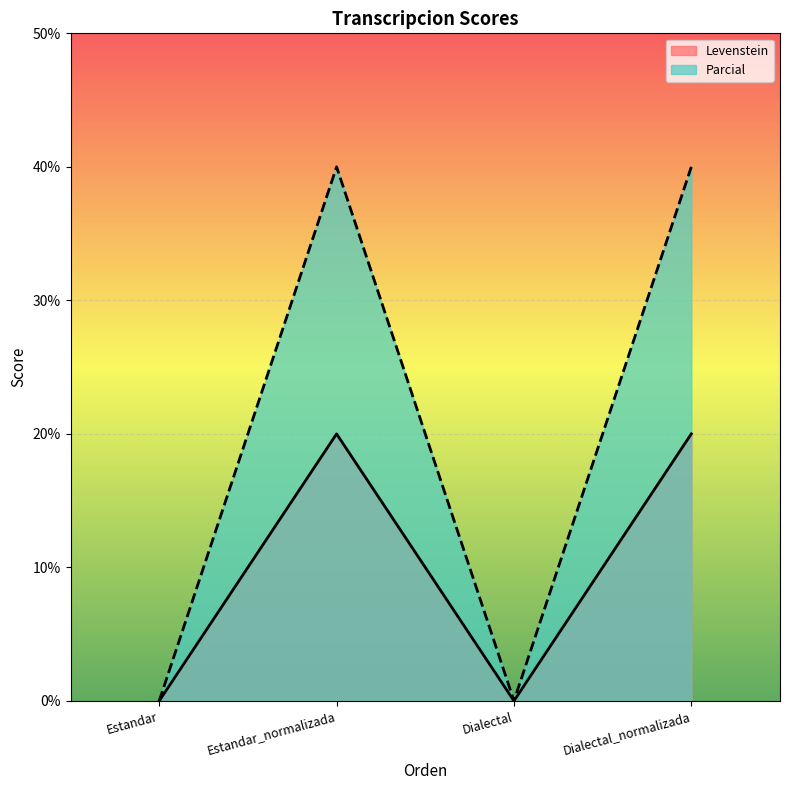

What is the maximum value shown in the chart?

40.0